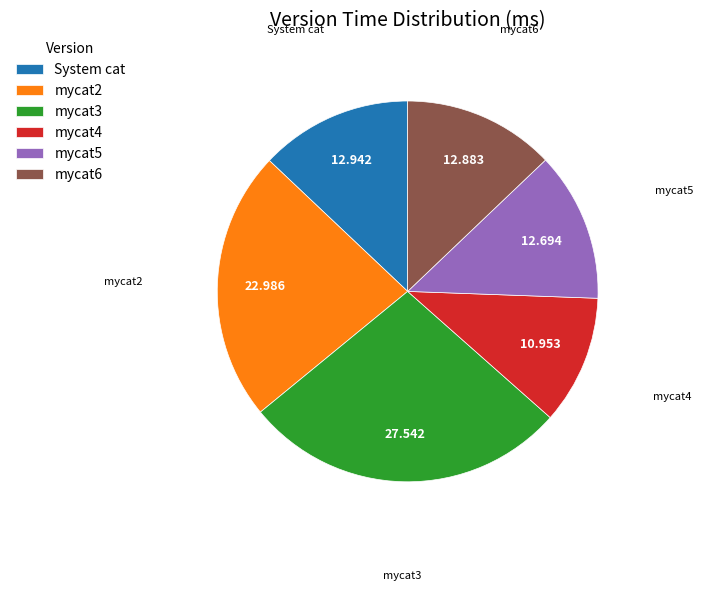

Do mycat3 and mycat2 together represent more than half of the pie?

Yes